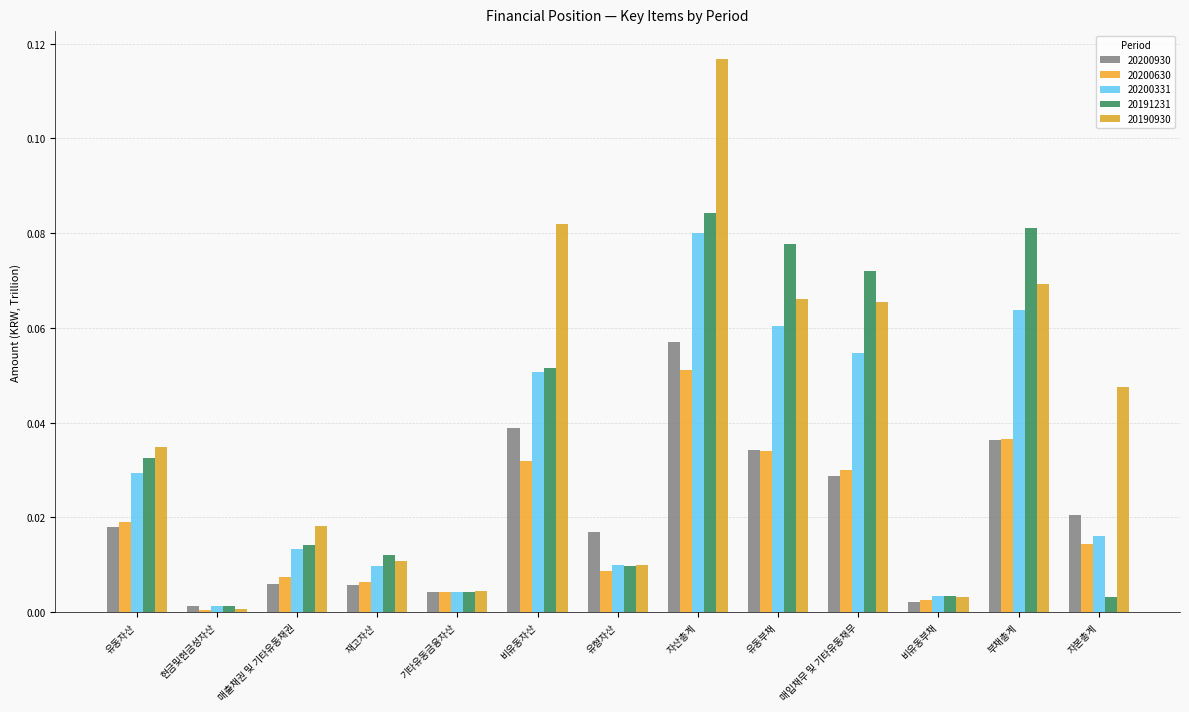

What is the difference between the maximum and minimum values in the 20200630 series?

0.1